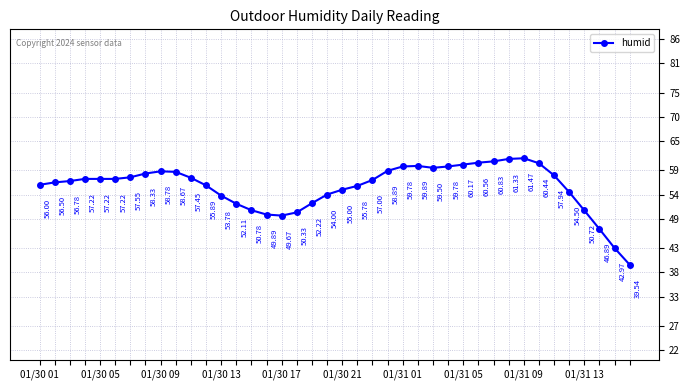

How many lines are shown in the chart?

1